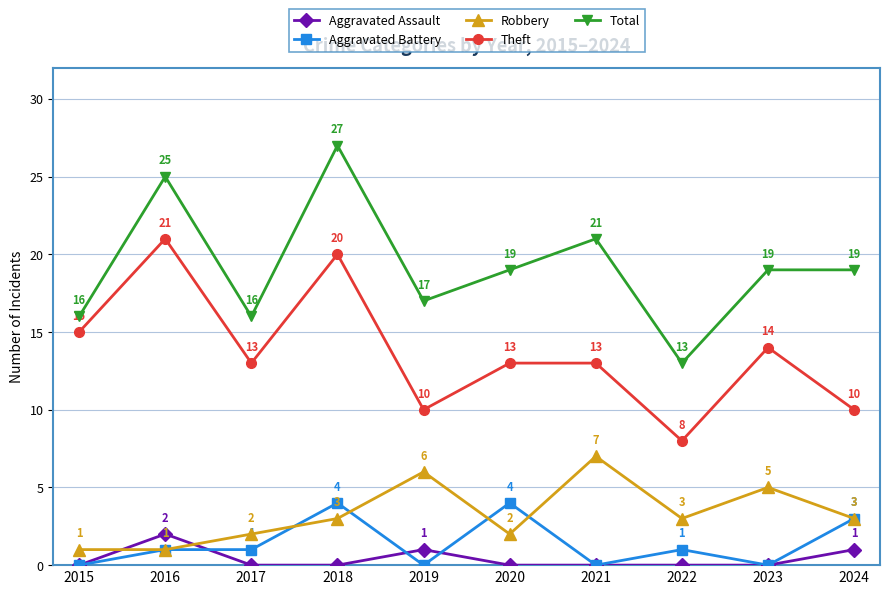

How many values in Aggravated Assault are above zero?

3